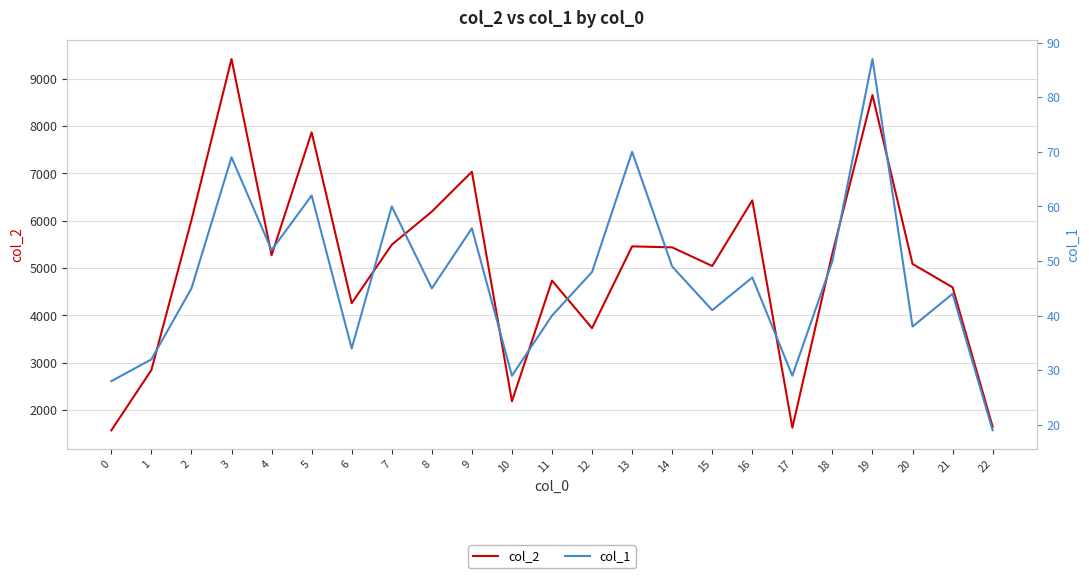

True or false: col_2 and col_1 cross at least once.

False